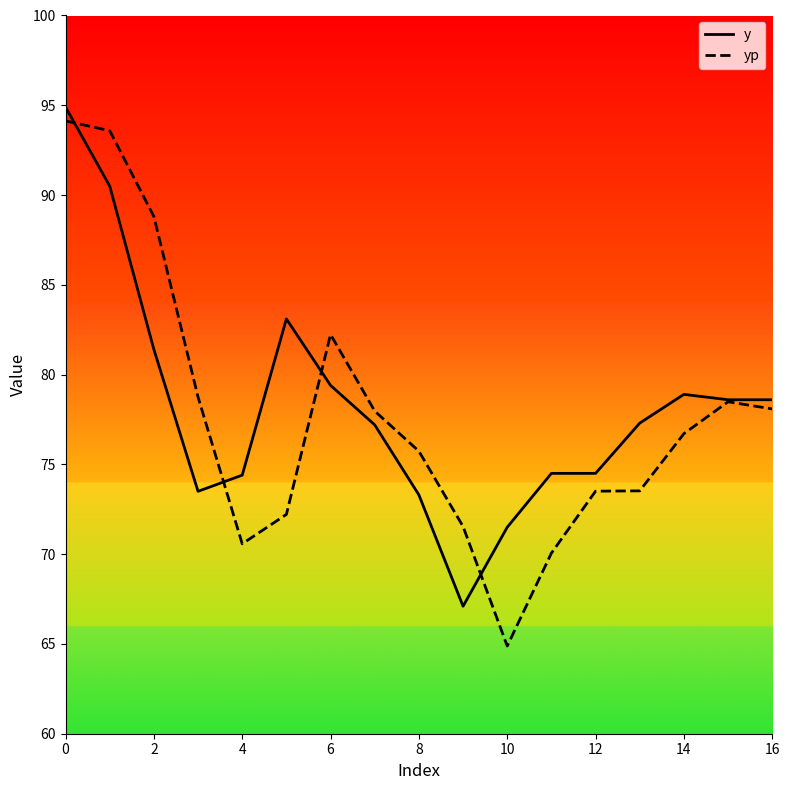

The value of y at 9 is 25.2. True or false?

False